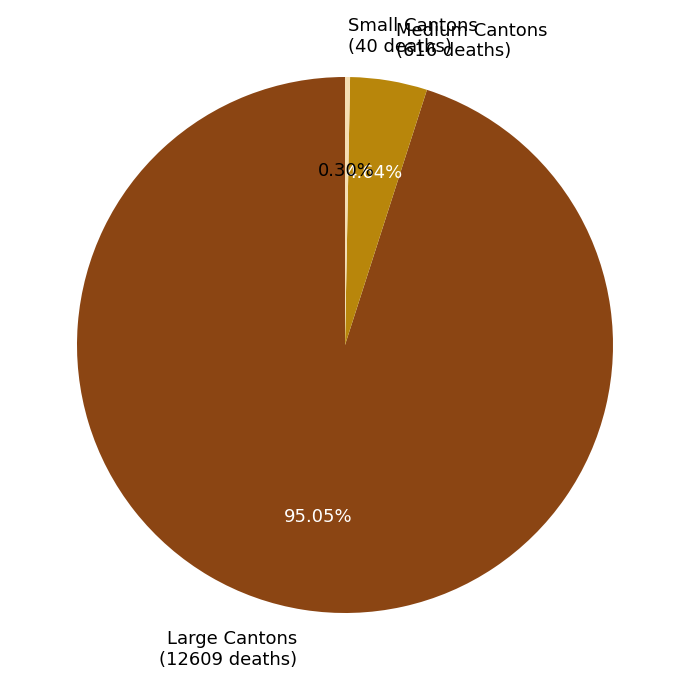

Which category has the biggest portion of the pie?

Large Cantons (12609 deaths)